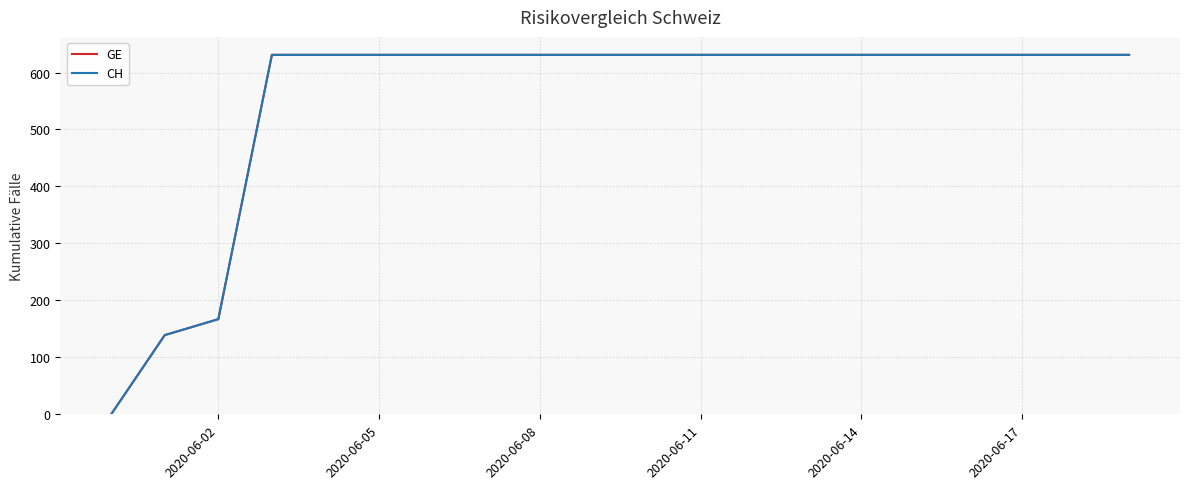

True or false: GE and CH intersect in this chart.

False